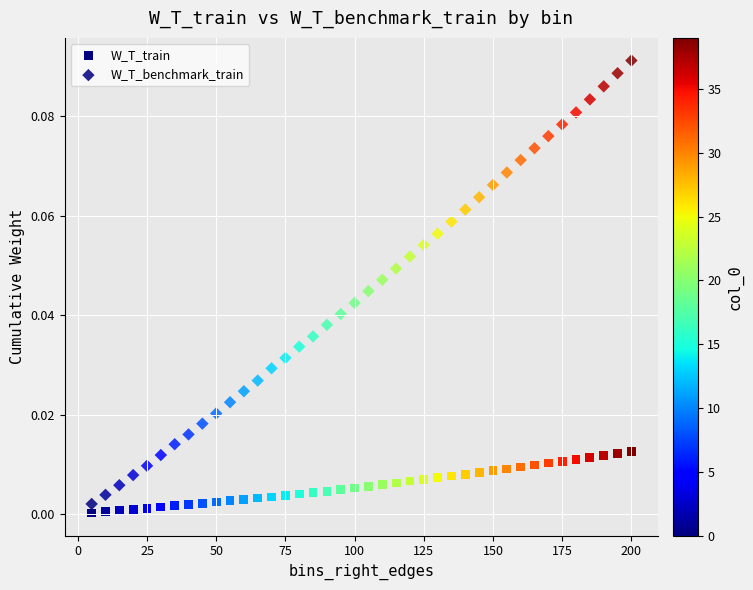

How many data points are displayed?

80